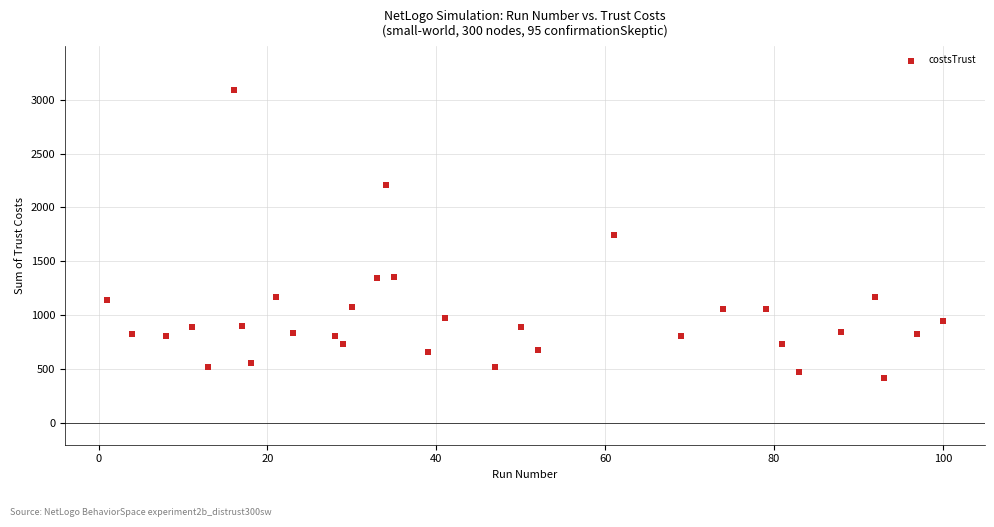

What is the range of X values (max minus min)?

99